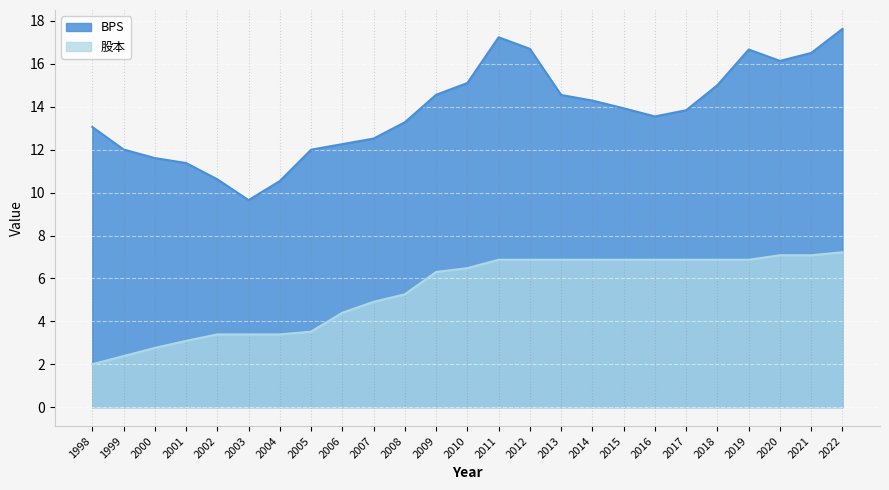

True or false: BPS and 股本 cross at least once.

False